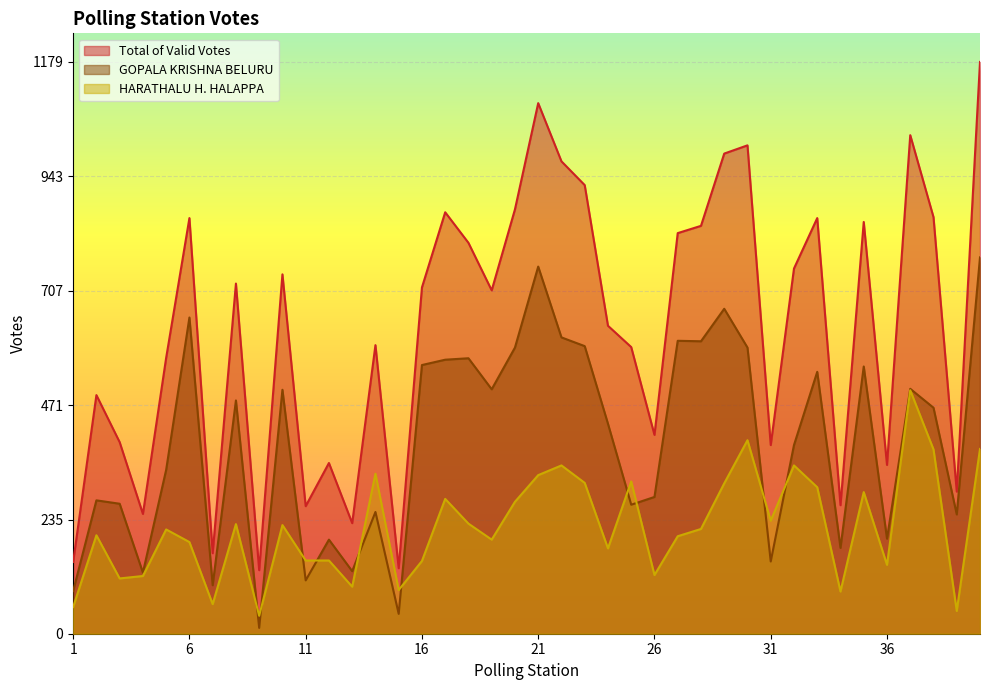

What is the value of the GOPALA KRISHNA BELURU point at the 39th from the left?

246